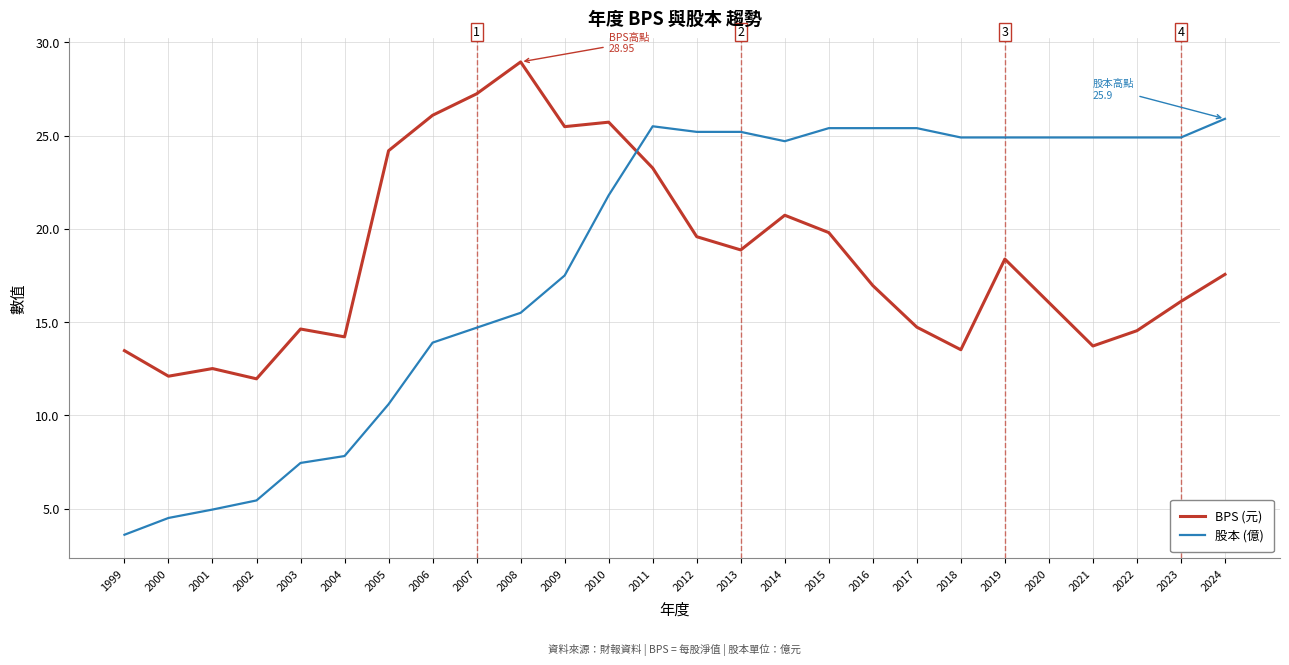

Which series has the largest range (max minus min)?

股本 (億)